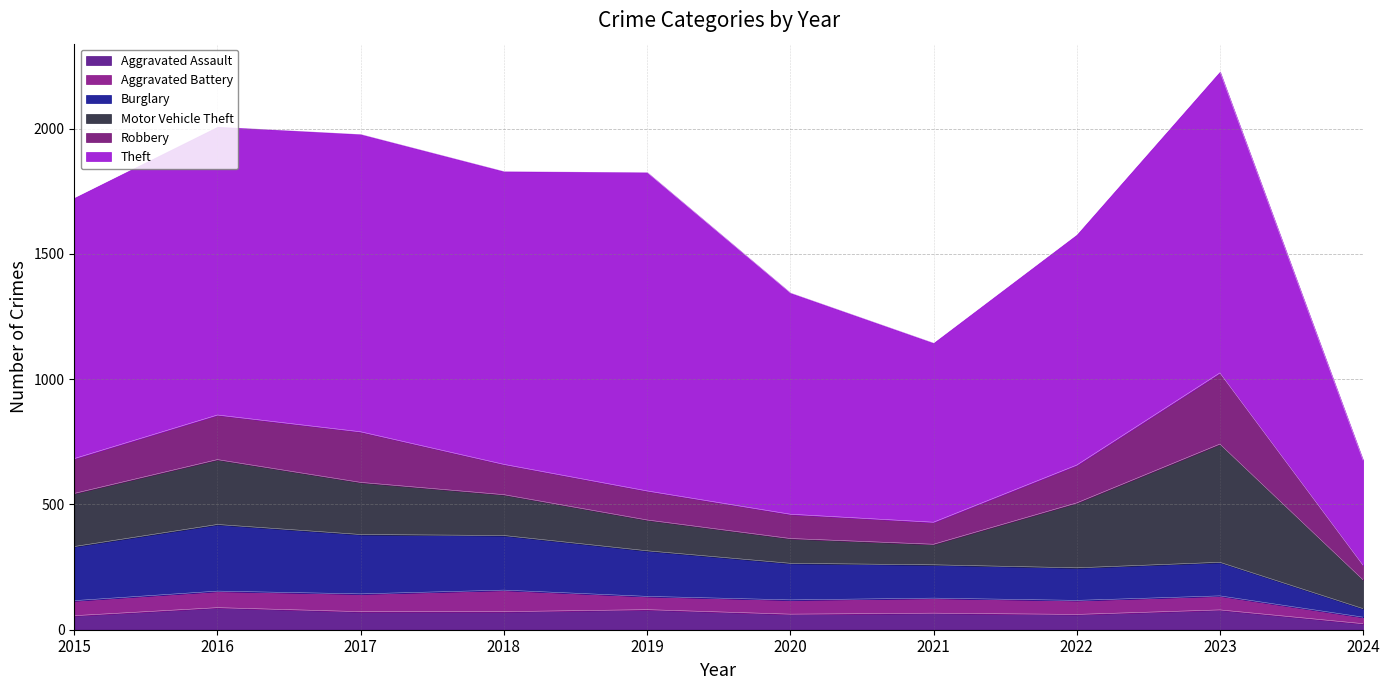

True or false: Robbery has a value of 331 at 2017.

False